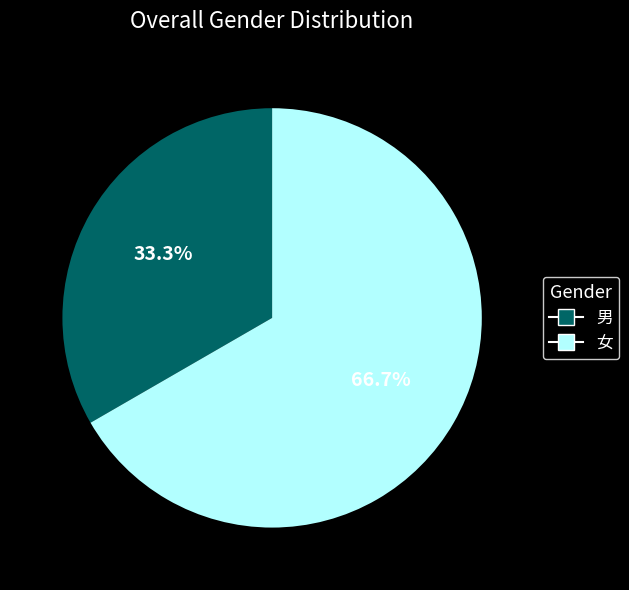

Is it true that 女 is 67% of the pie?

True